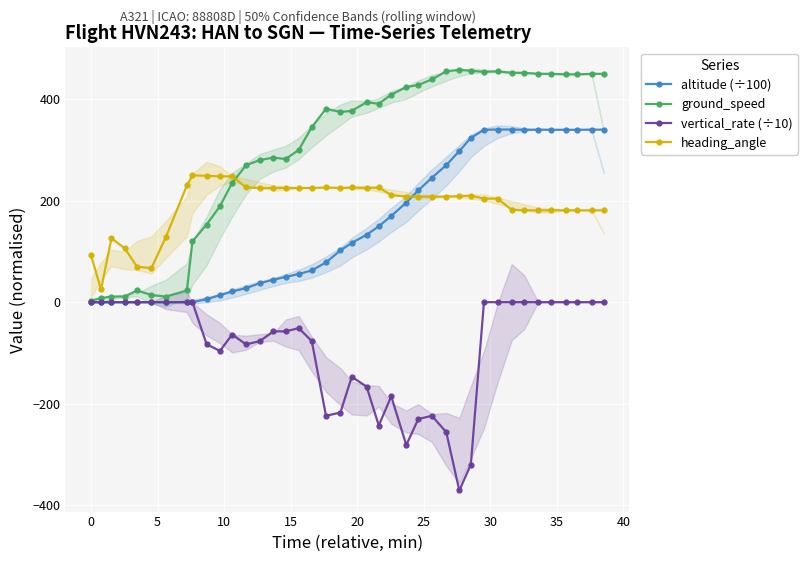

True or false: ground_speed has more than 0 points higher than both neighbors.

True